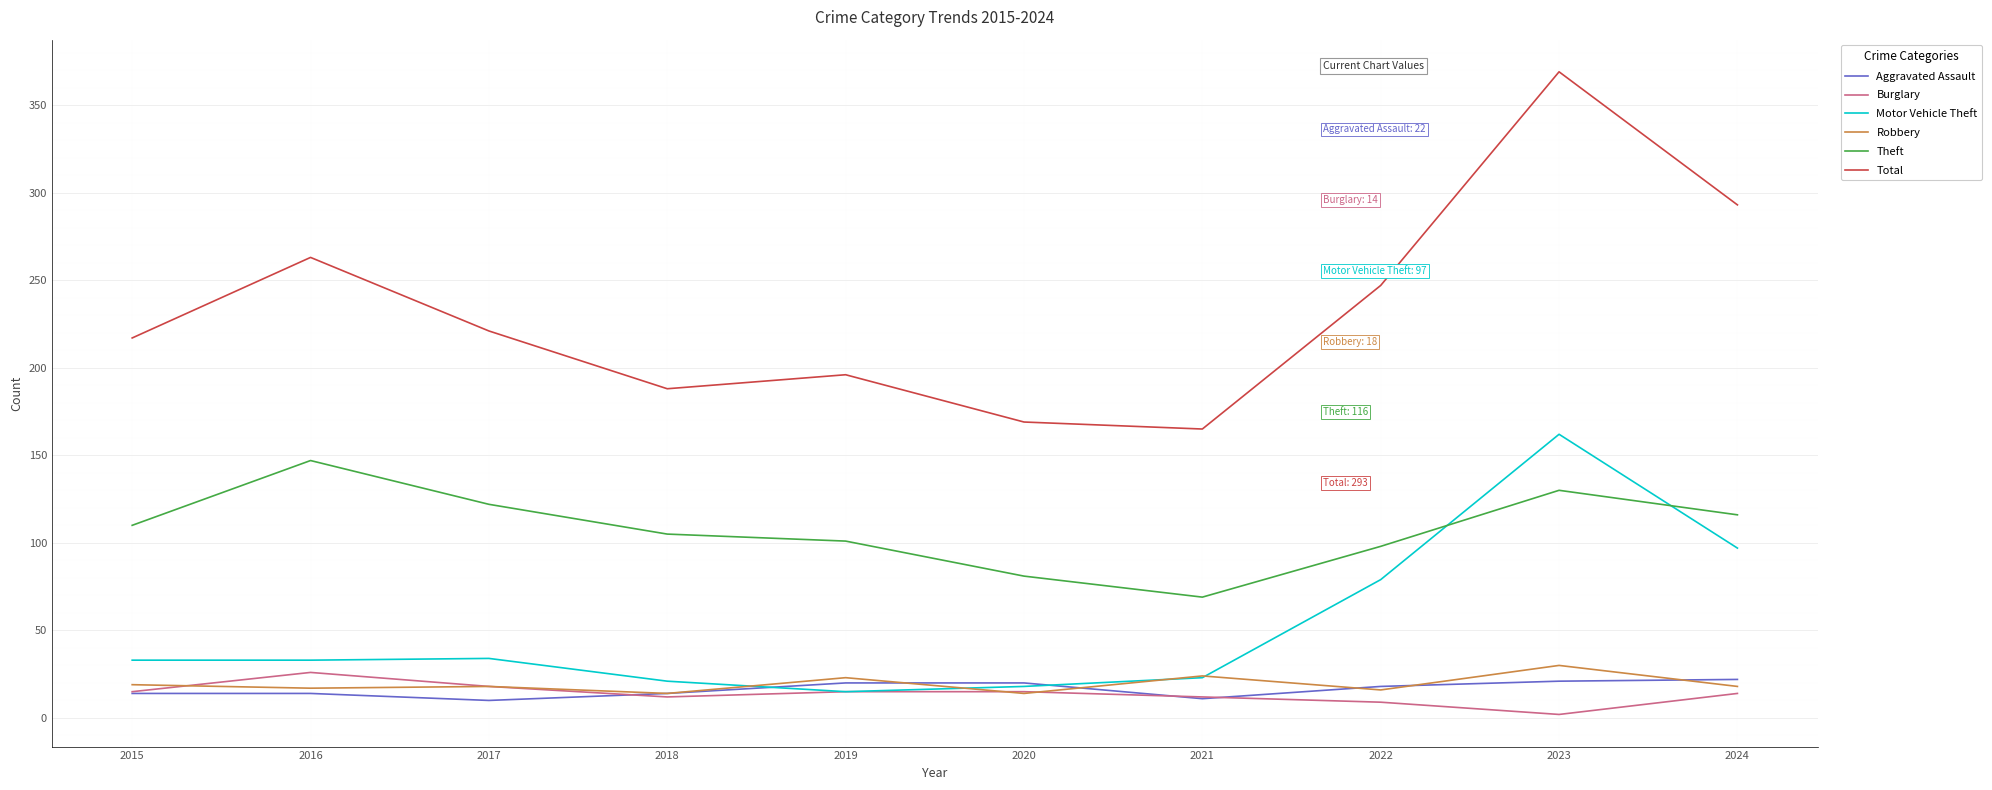

True or false: Total has more than 1 points higher than both neighbors.

True